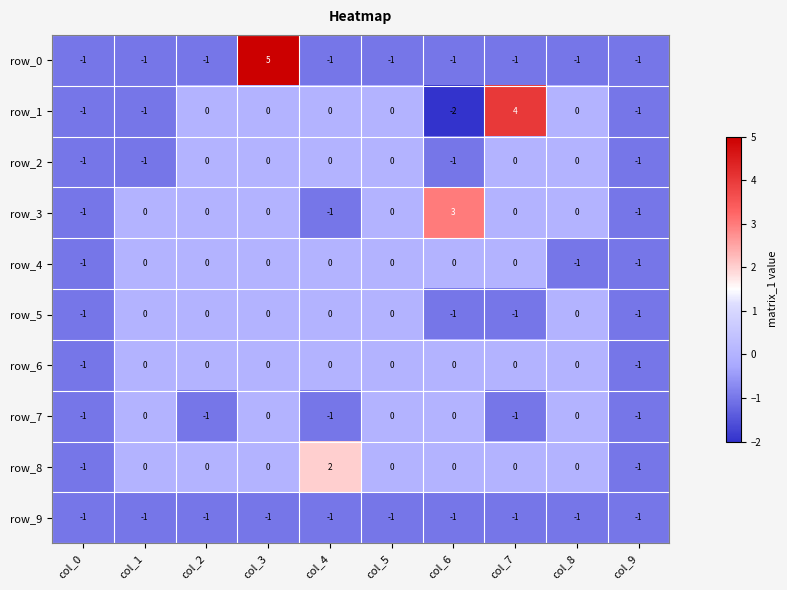

Reading right to left, transcribe all the data shown in this chart.

row_0: col_9=-1	col_8=-1	col_7=-1	col_6=-1	col_5=-1	col_4=-1	col_3=5	col_2=-1	col_1=-1	col_0=-1
row_1: col_9=-1	col_8=0	col_7=4	col_6=-2	col_5=0	col_4=0	col_3=0	col_2=0	col_1=-1	col_0=-1
row_2: col_9=-1	col_8=0	col_7=0	col_6=-1	col_5=0	col_4=0	col_3=0	col_2=0	col_1=-1	col_0=-1
row_3: col_9=-1	col_8=0	col_7=0	col_6=3	col_5=0	col_4=-1	col_3=0	col_2=0	col_1=0	col_0=-1
row_4: col_9=-1	col_8=-1	col_7=0	col_6=0	col_5=0	col_4=0	col_3=0	col_2=0	col_1=0	col_0=-1
row_5: col_9=-1	col_8=0	col_7=-1	col_6=-1	col_5=0	col_4=0	col_3=0	col_2=0	col_1=0	col_0=-1
row_6: col_9=-1	col_8=0	col_7=0	col_6=0	col_5=0	col_4=0	col_3=0	col_2=0	col_1=0	col_0=-1
row_7: col_9=-1	col_8=0	col_7=-1	col_6=0	col_5=0	col_4=-1	col_3=0	col_2=-1	col_1=0	col_0=-1
row_8: col_9=-1	col_8=0	col_7=0	col_6=0	col_5=0	col_4=2	col_3=0	col_2=0	col_1=0	col_0=-1
row_9: col_9=-1	col_8=-1	col_7=-1	col_6=-1	col_5=-1	col_4=-1	col_3=-1	col_2=-1	col_1=-1	col_0=-1